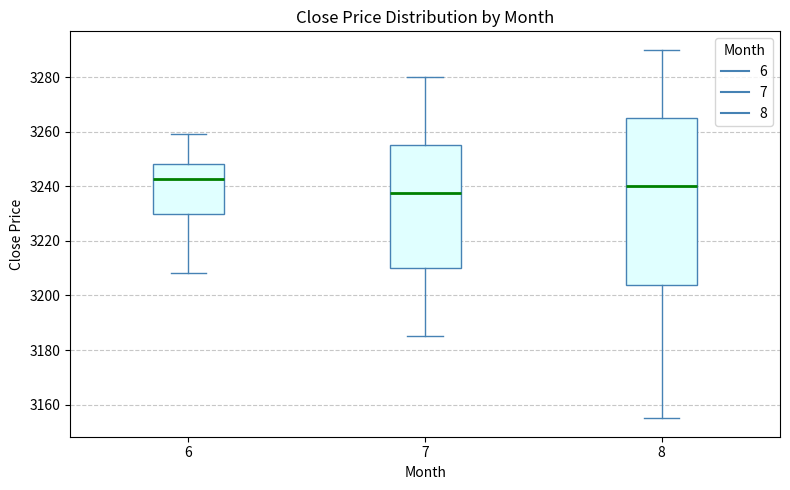

Reading left to right, read every box against the y-axis: the position of its median line, the range the box covers, and the ends of its whiskers. The values are not printed on the chart, so give them approximately, as read against the axis.

6: median 3242, box 3230 to 3248, whiskers 3208 to 3260
7: median 3238, box 3210 to 3256, whiskers 3186 to 3280
8: median 3240, box 3204 to 3266, whiskers 3156 to 3290